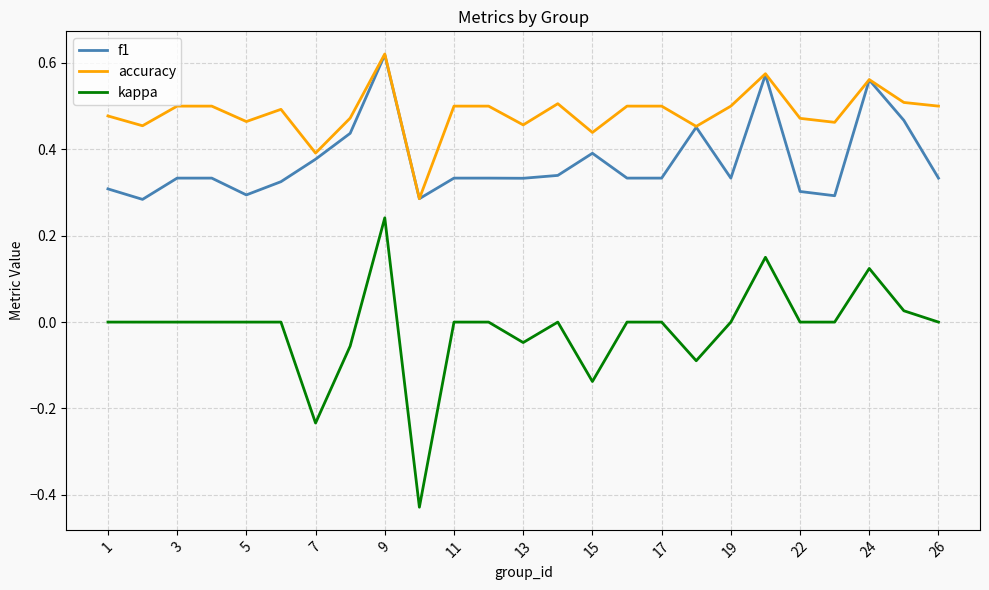

True or false: kappa and f1 cross at least once.

False